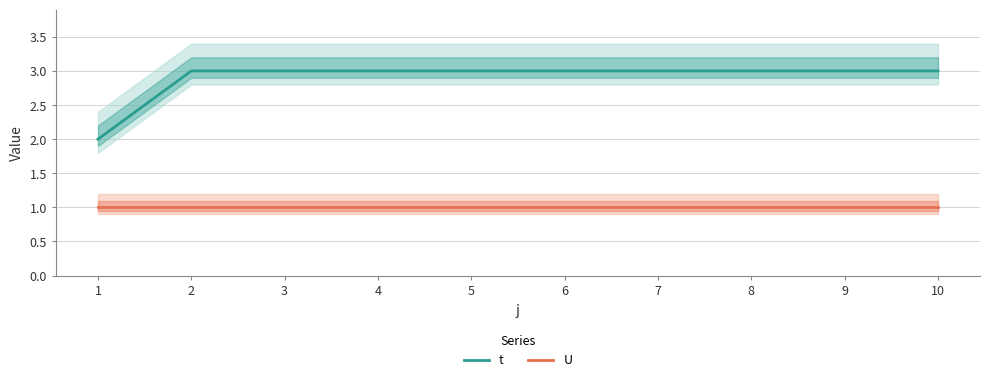

Is it true that t equals 3 at 10?

True